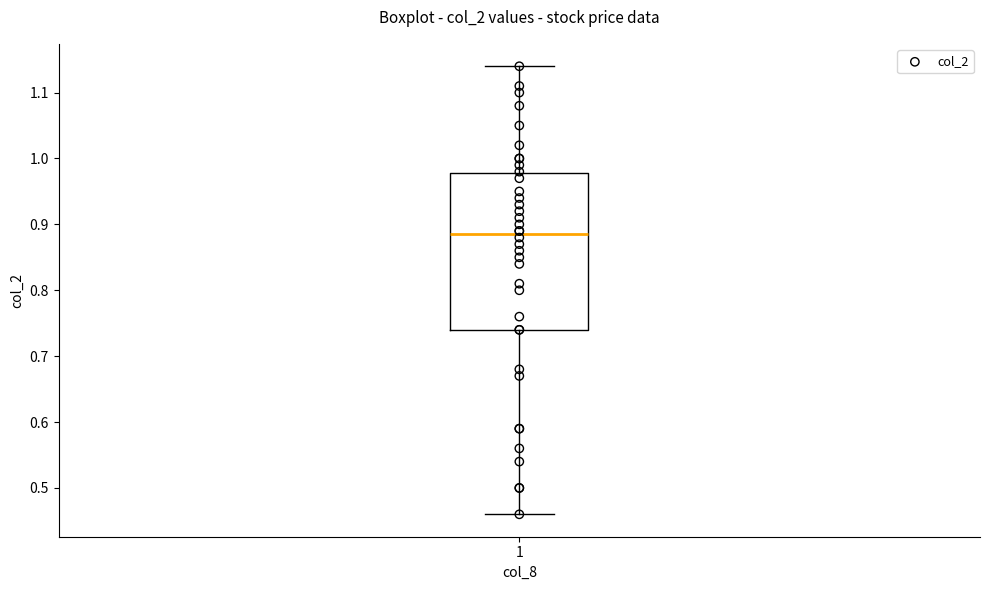

Transcribe this box plot: give where the median line is, the range the box spans, and where the two whiskers end, as read against the y-axis. The values are not printed on the chart, so give them approximately, as read against the axis.

median 0.89, box 0.74 to 0.98, whiskers 0.46 to 1.14